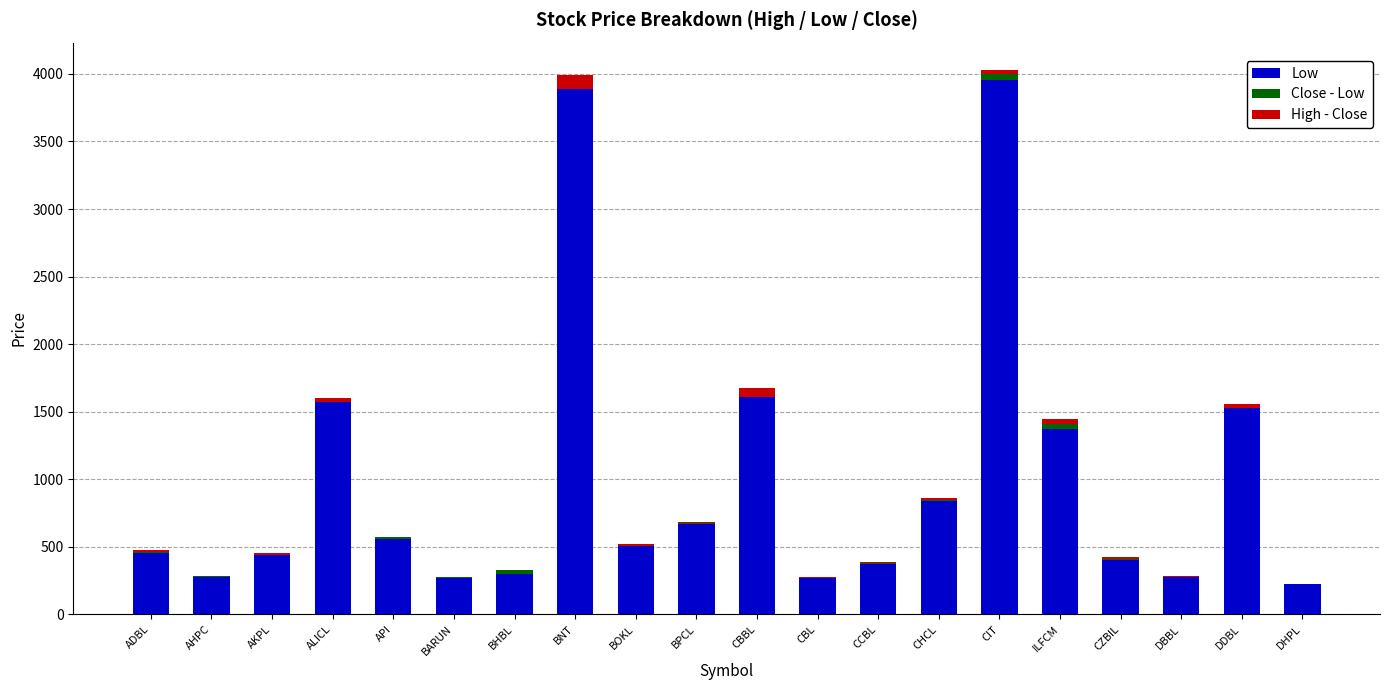

The Low series shows 375 at CCBL. True or false?

True